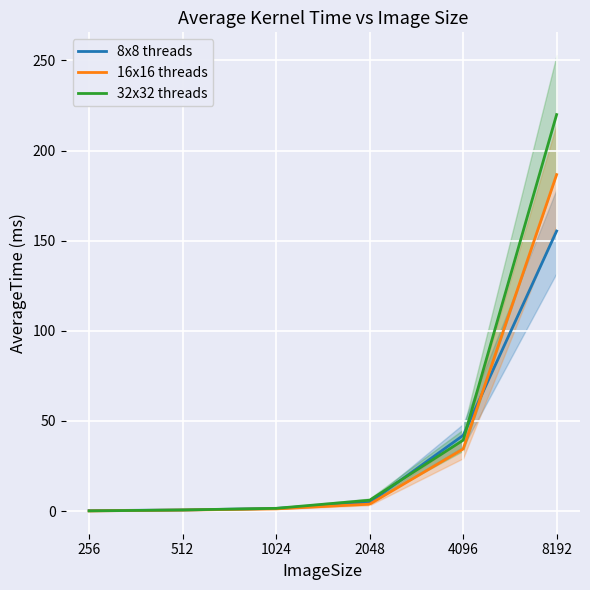

What is the maximum value shown in the chart?

219.9